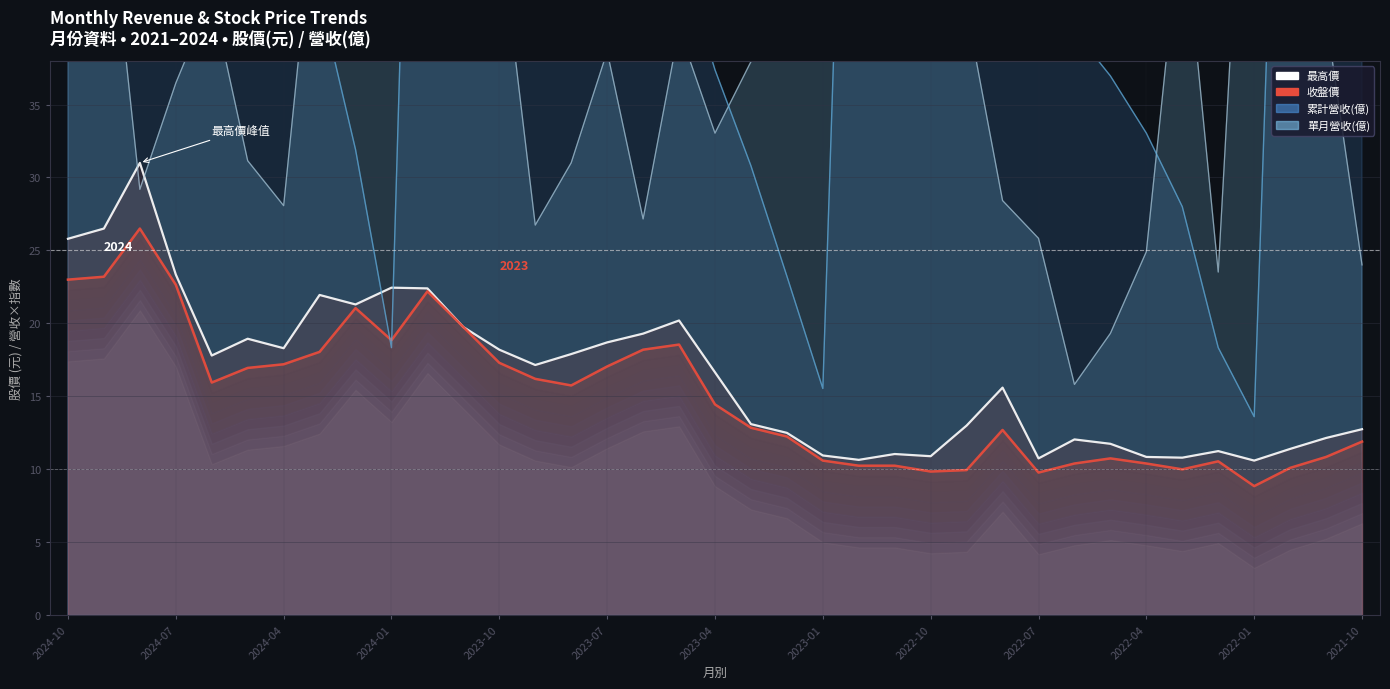

Is the value of 最高價 at 2023-07 greater than the value of 收盤價 at 21?

Yes